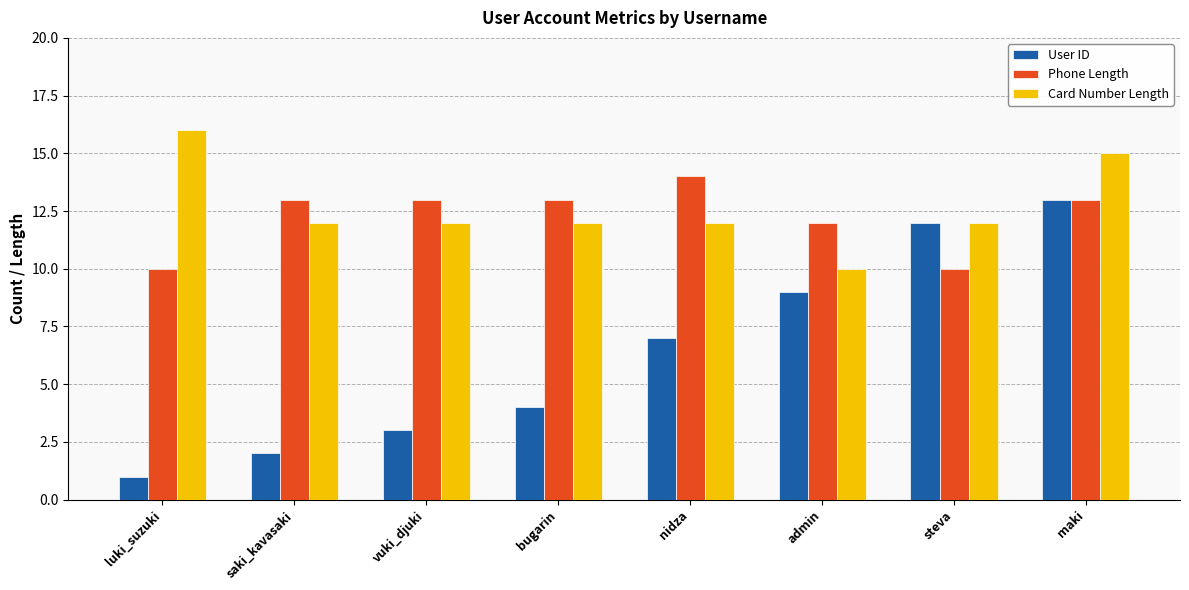

What is the spread (max minus min) of values at admin?

3